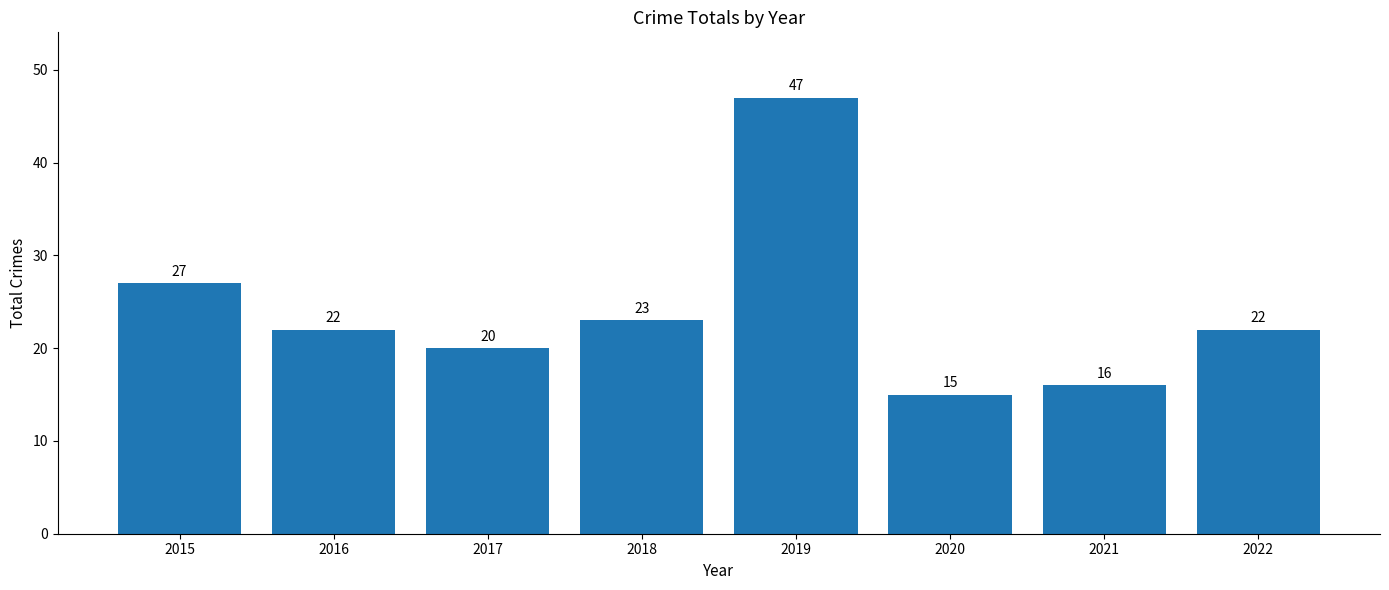

Reading left to right, list all the values displayed in this chart.

2015=27	2016=22	2017=20	2018=23	2019=47	2020=15	2021=16	2022=22